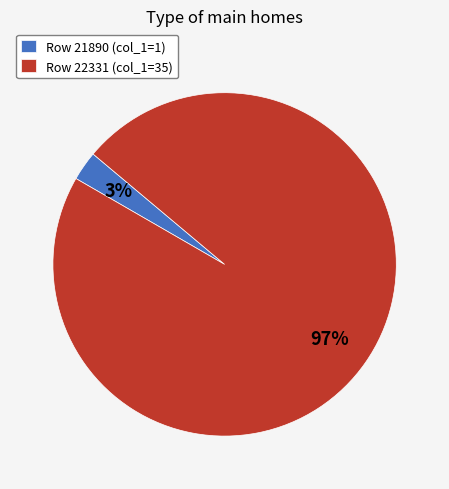

To the nearest percent, what is the average slice percentage?

50%